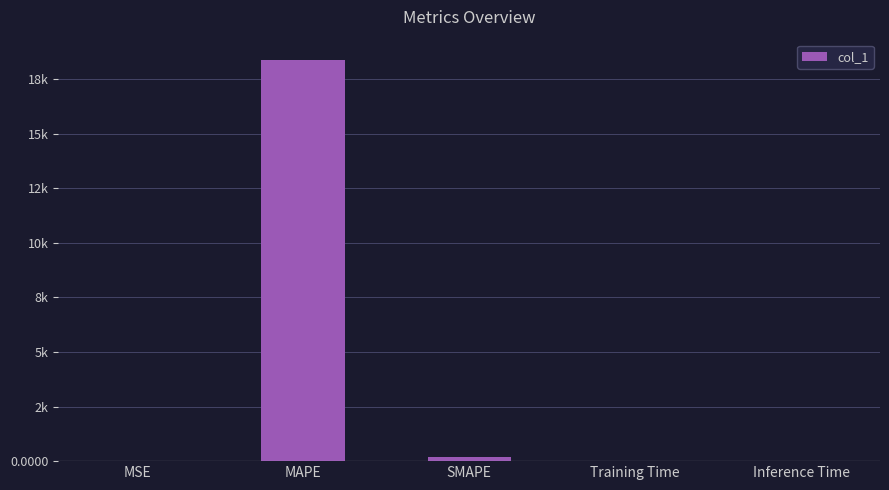

Are the bars horizontal?

No